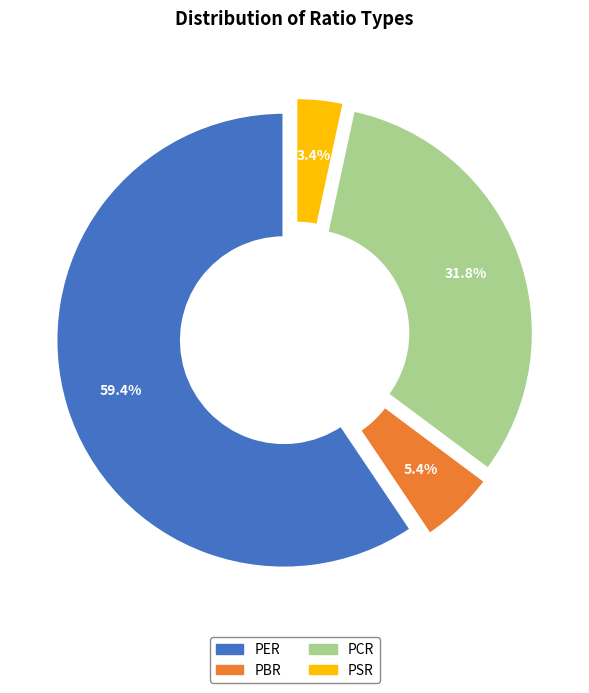

Is PSR the majority of the pie?

No